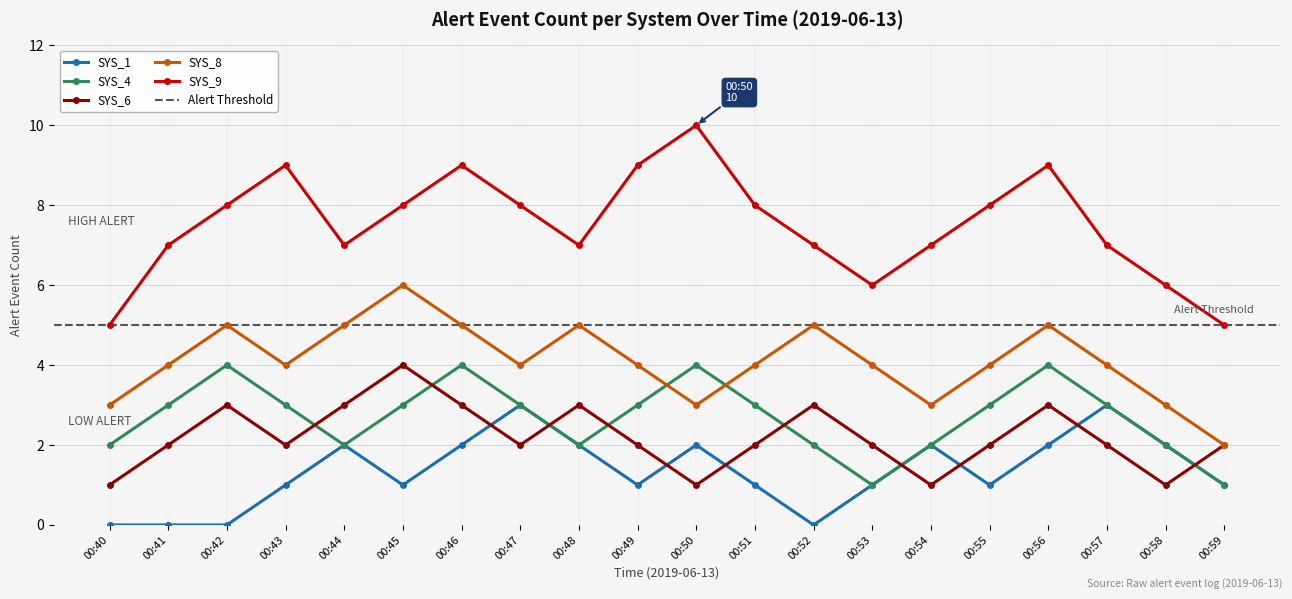

Is it true that SYS_6 equals 0 at 00:40?

False